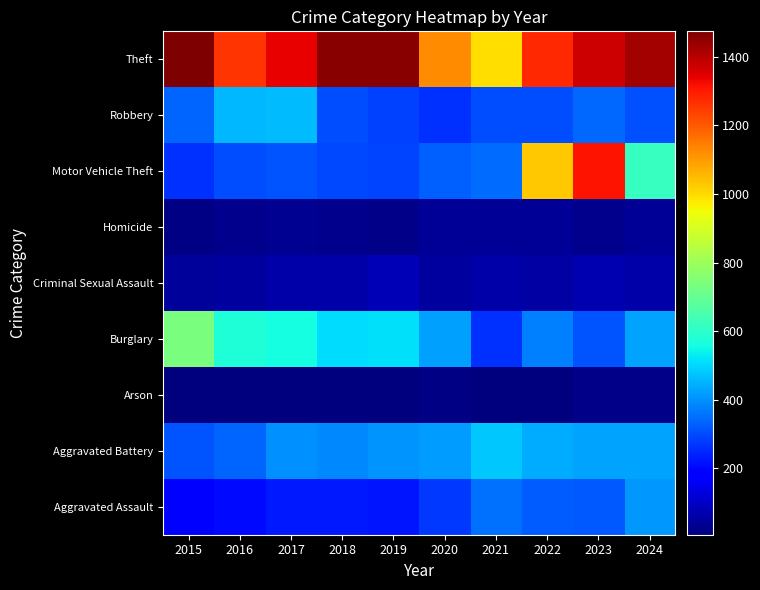

What is the difference between the highest and lowest values at 2017?

1329